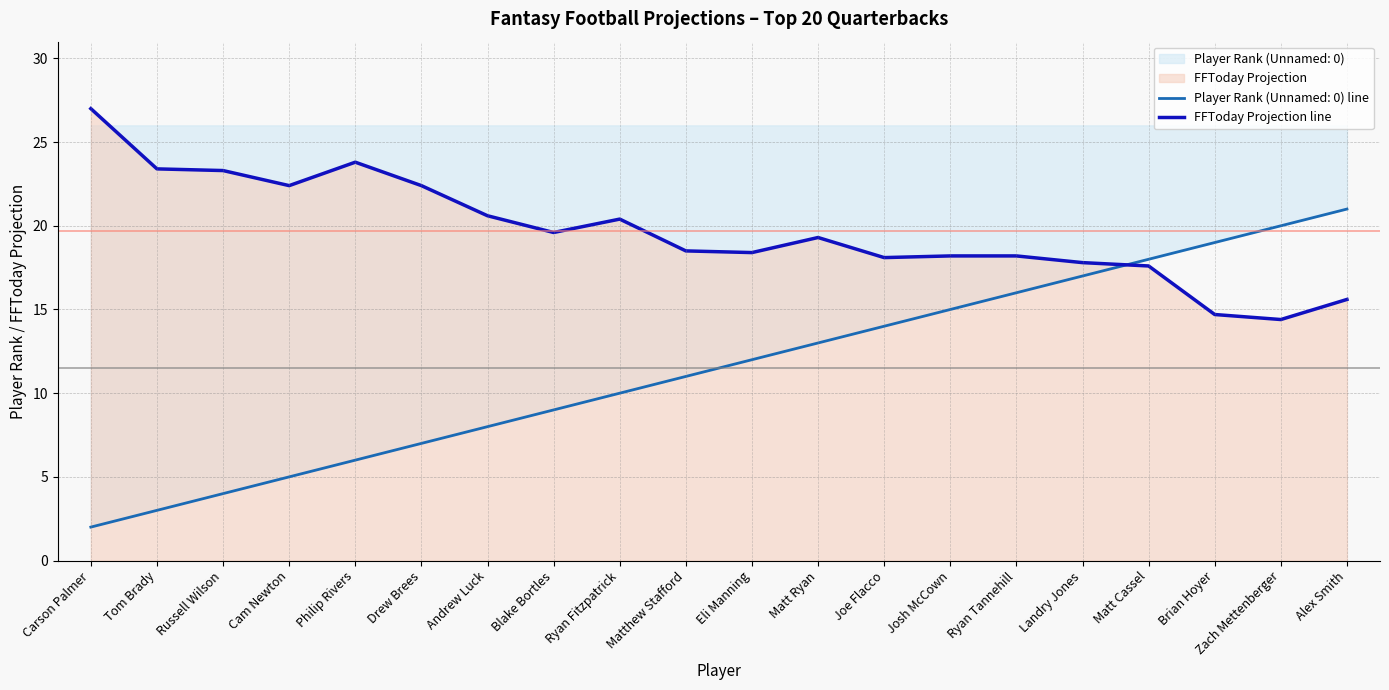

What position from the right is Ryan Fitzpatrick?

12